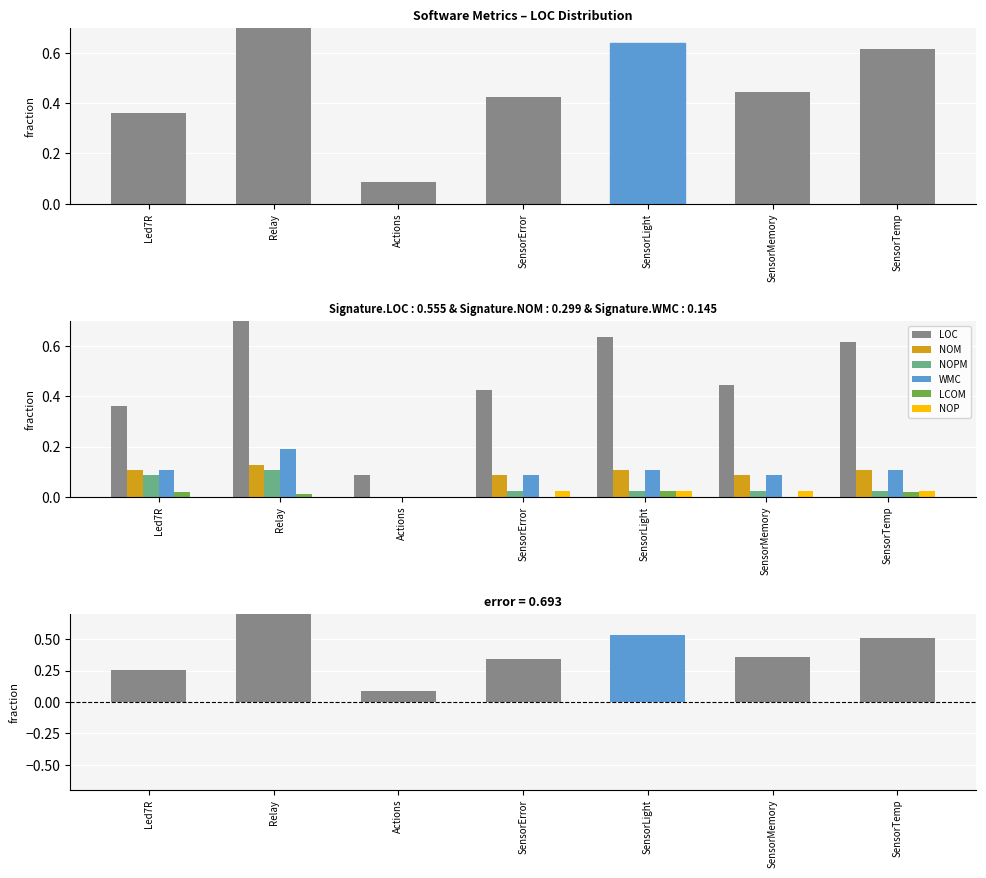

Which series has the widest spread of values?

LOC